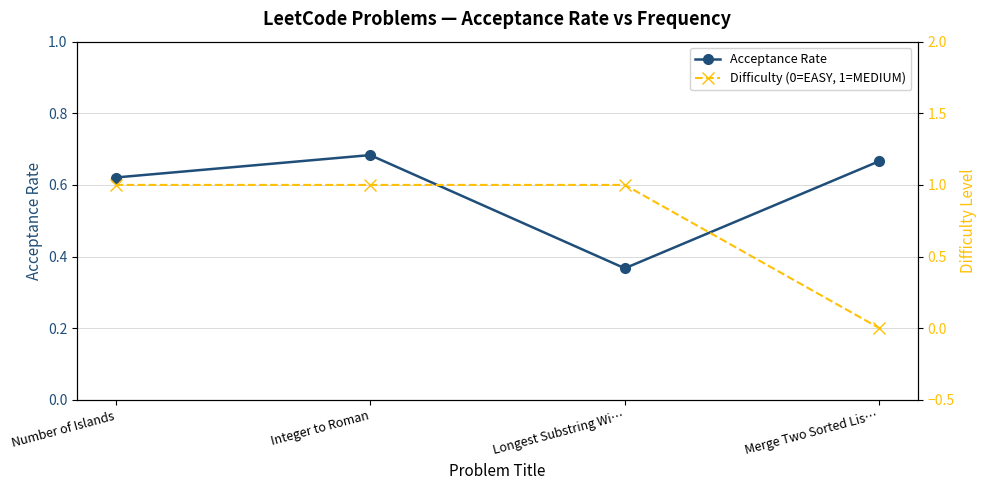

How many Acceptance Rate values are between 0 and 1?

4